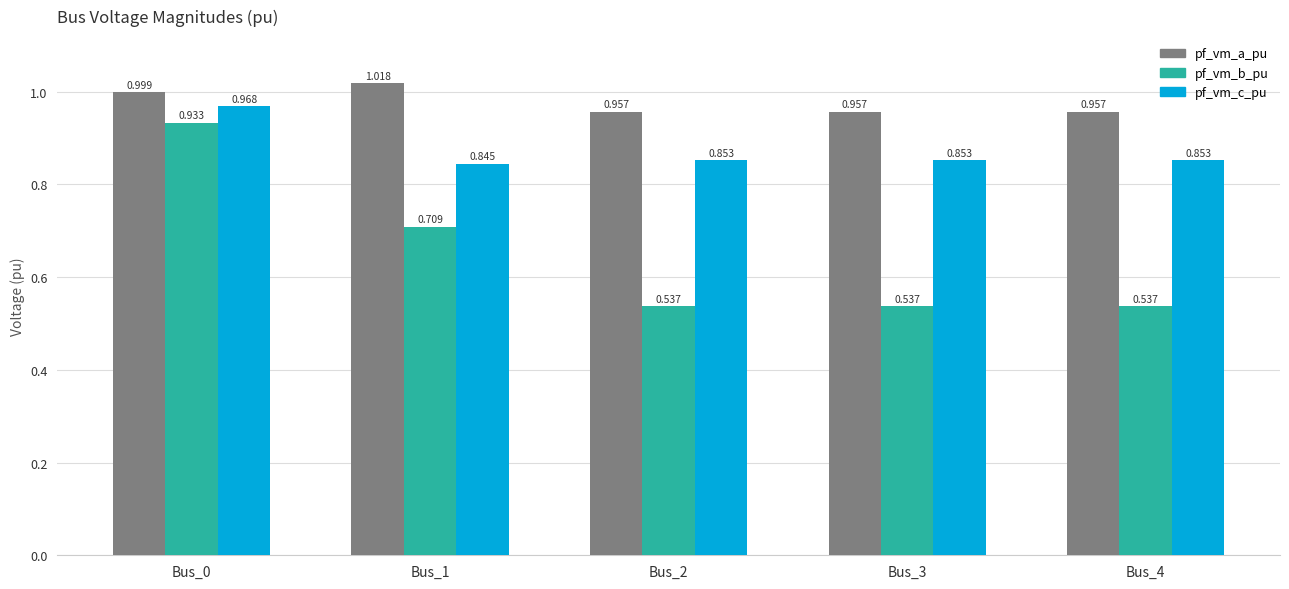

Which series has the largest total across all categories?

pf_vm_a_pu